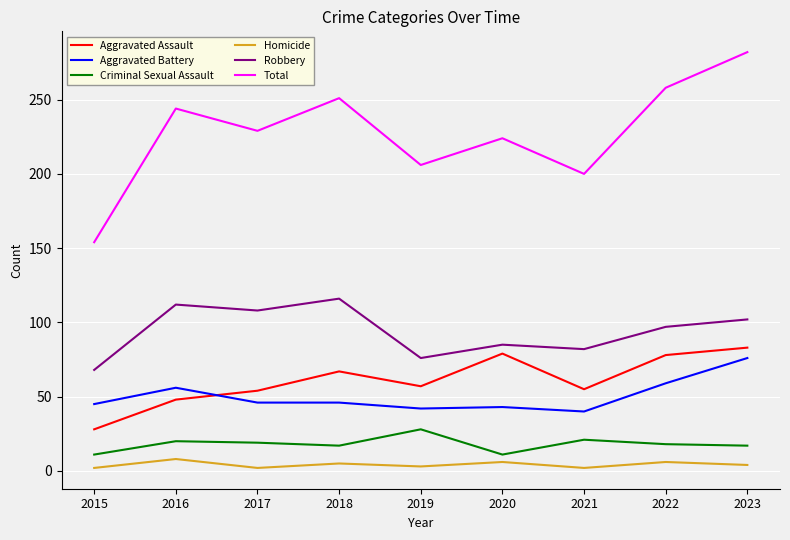

True or false: Total and Criminal Sexual Assault intersect in this chart.

False